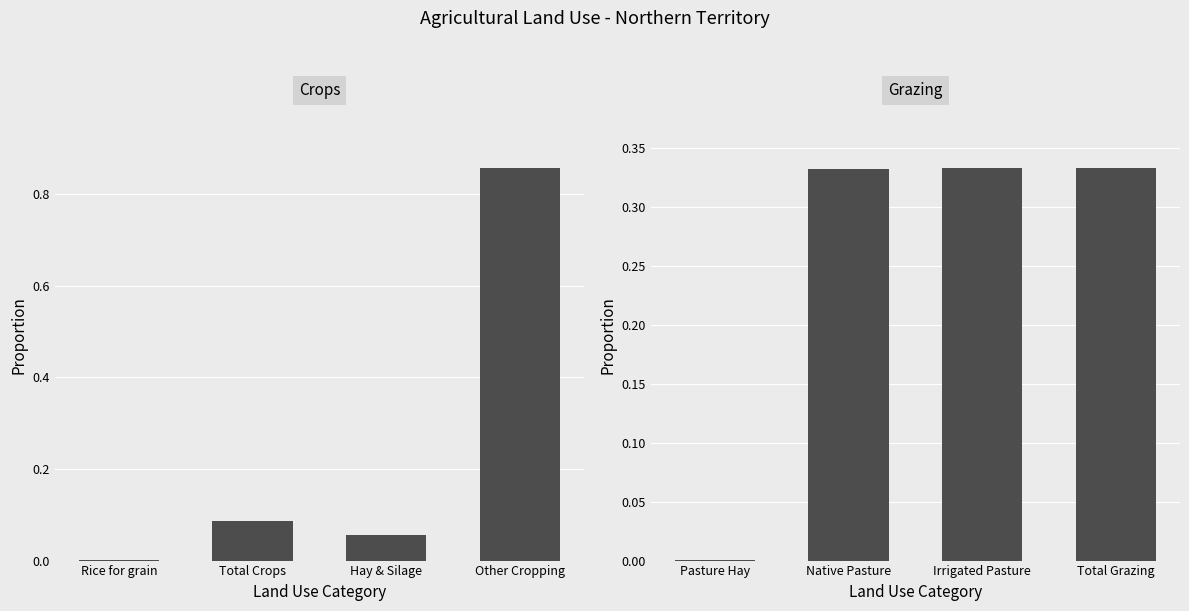

At which label does Crops reach its minimum?

Rice for grain